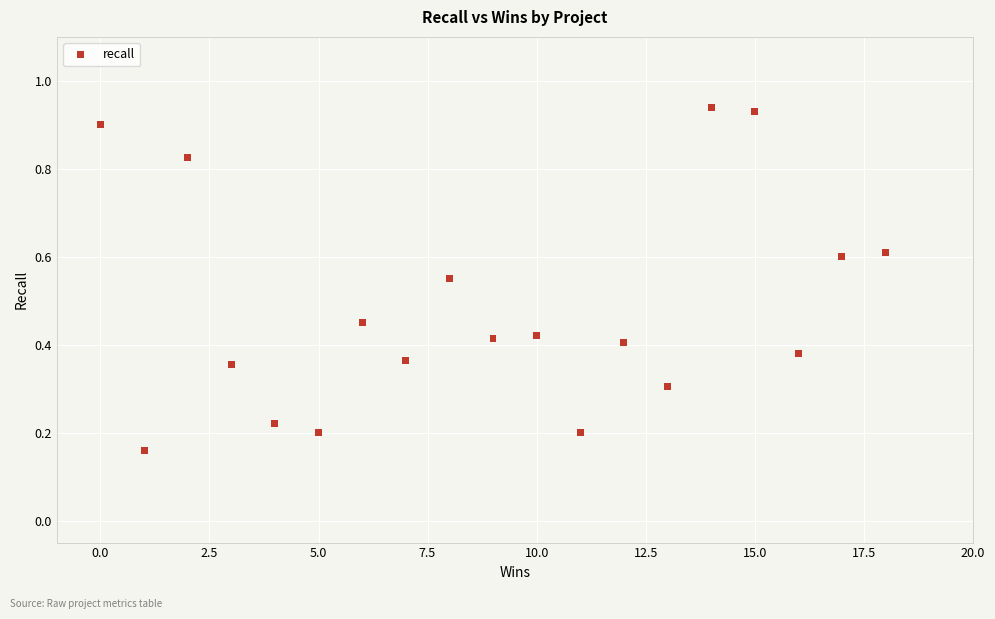

What is the range of X values (max minus min)?

18.0